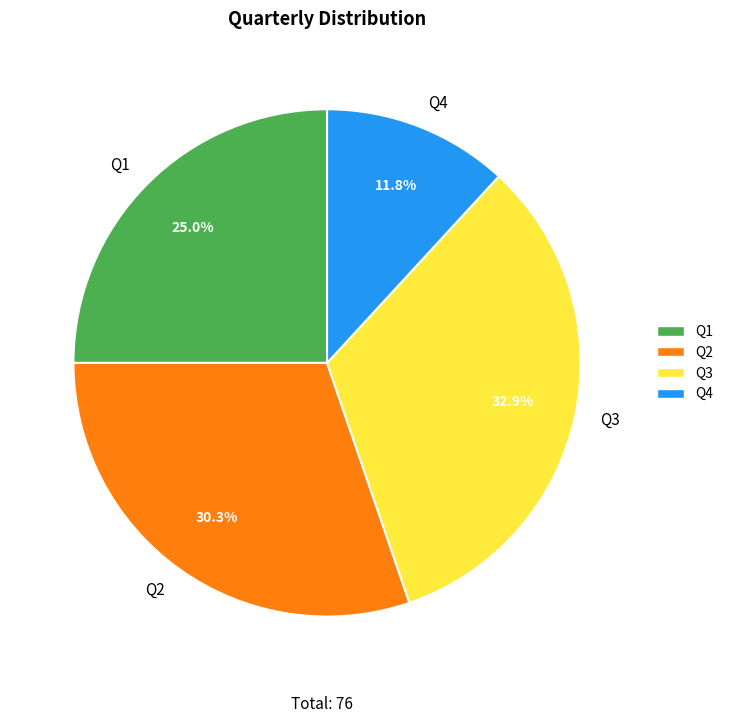

Combined, what portion of the pie is Q2 and Q1?

55.3%